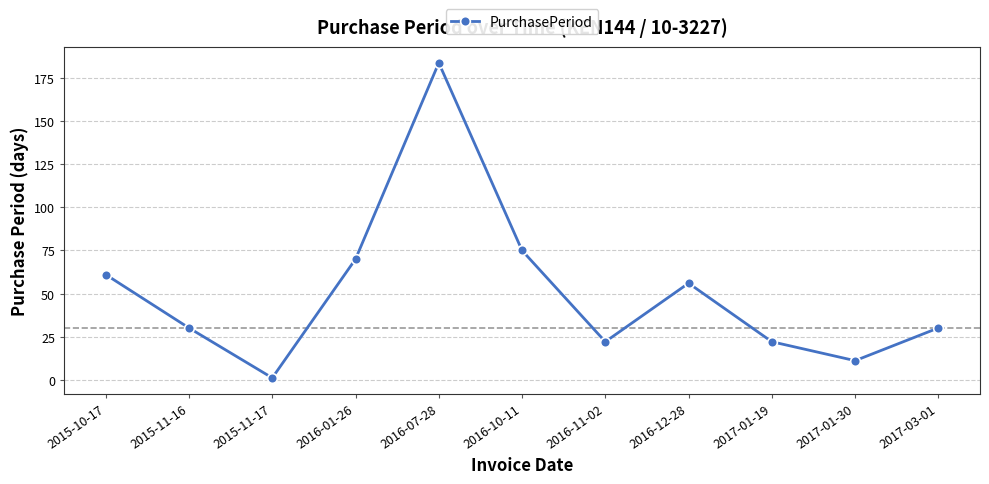

At which label is the value closest to 92?

2016-10-11